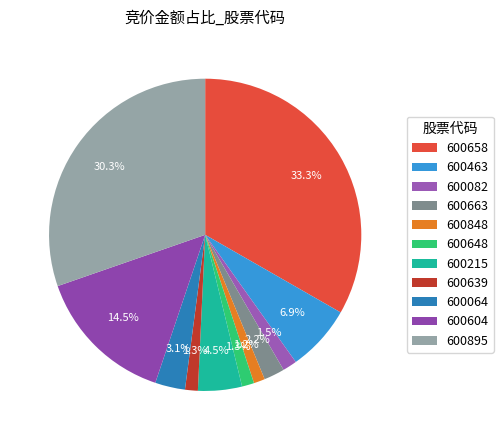

Combined, what portion of the pie is 600648 and 600848?

2.4%